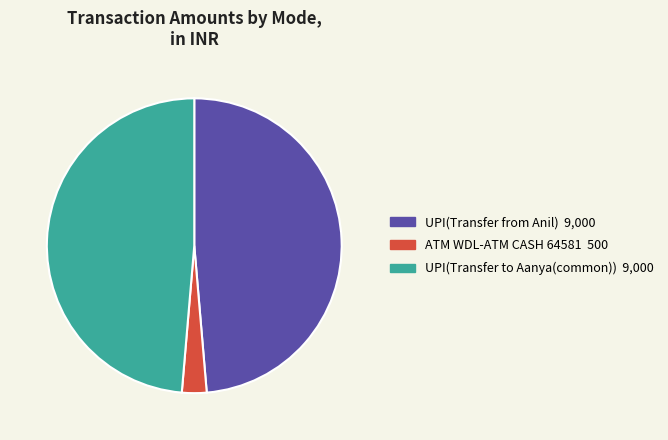

How many segments does this pie chart have?

3